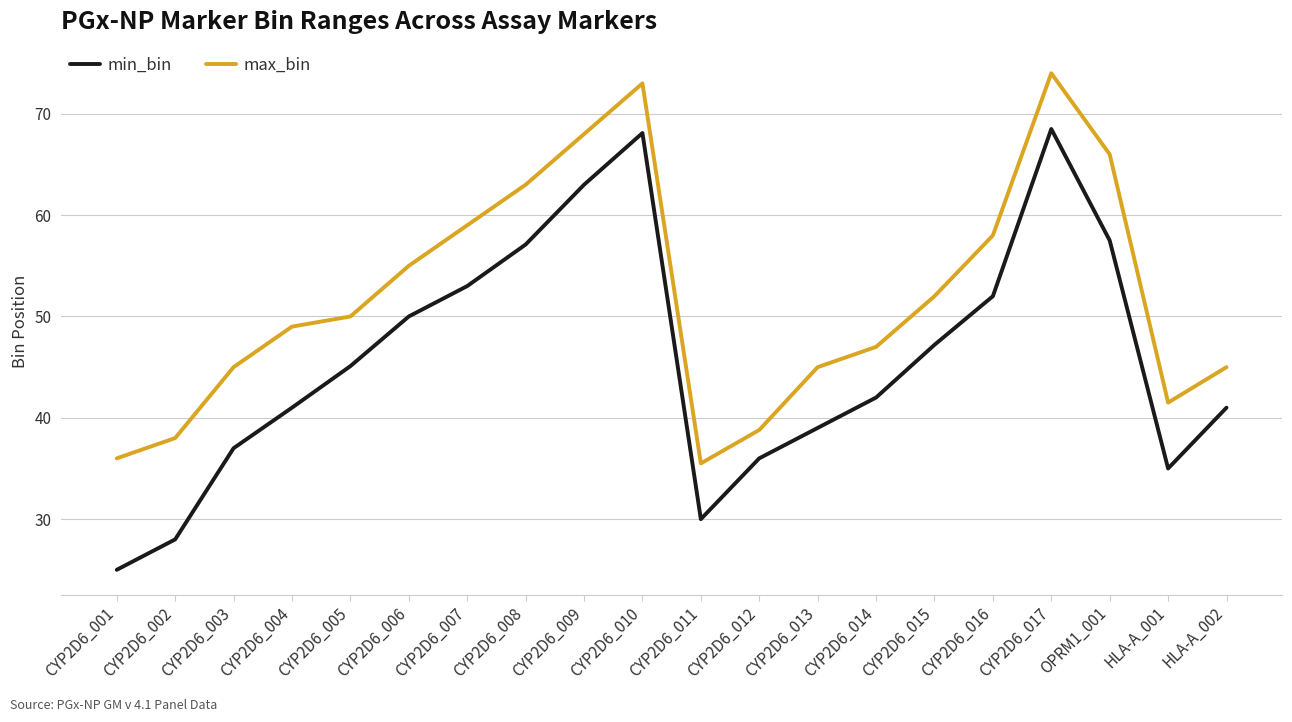

What is the difference between the maximum and minimum values in the max_bin series?

38.5